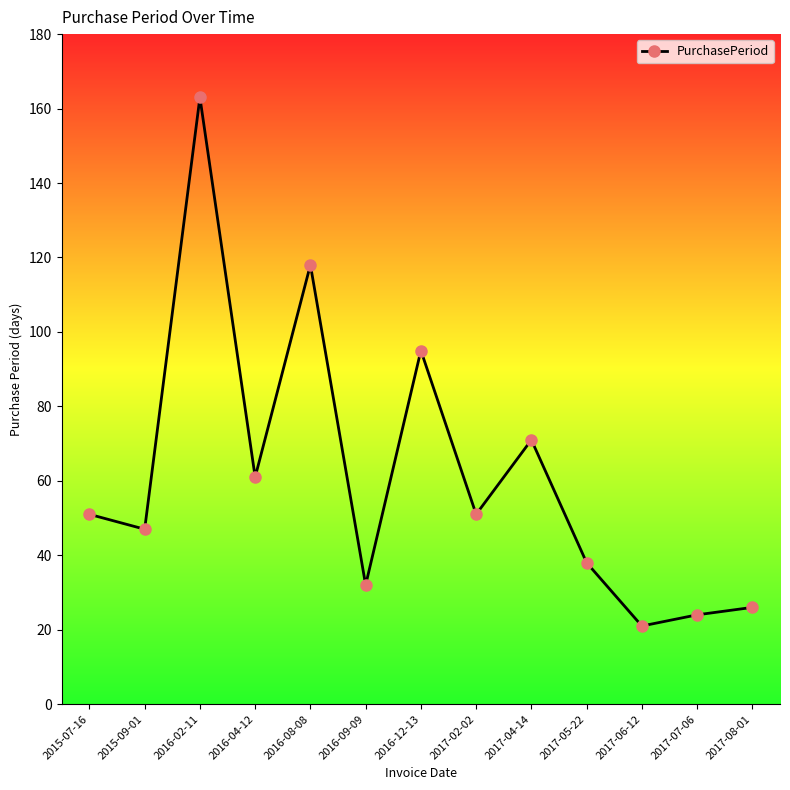

At which category does the chart reach its minimum across all series?

2017-06-12